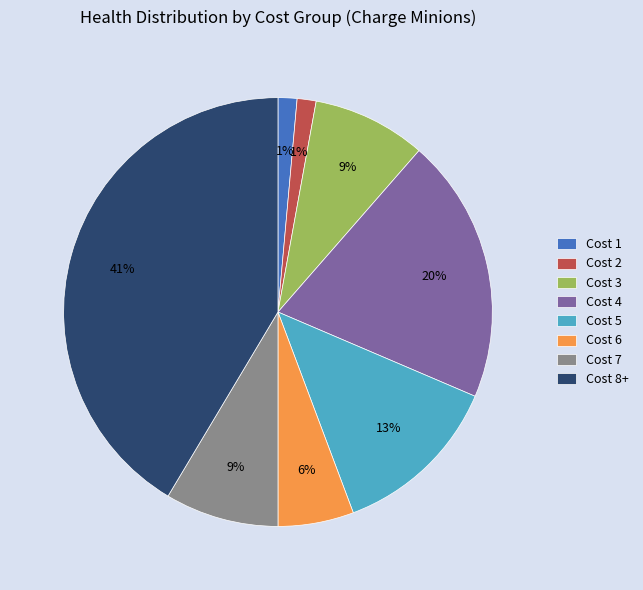

Which slice is the largest?

Cost 8+